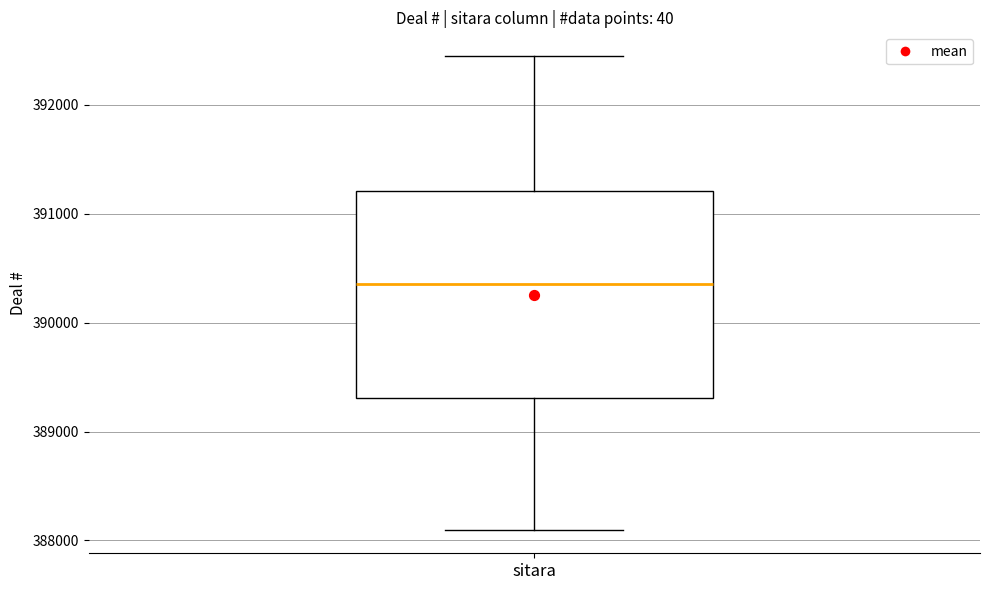

Where does the upper whisker of the box for sitara end on the y-axis? The values are not printed on the chart, so give them approximately, as read against the axis.

392400